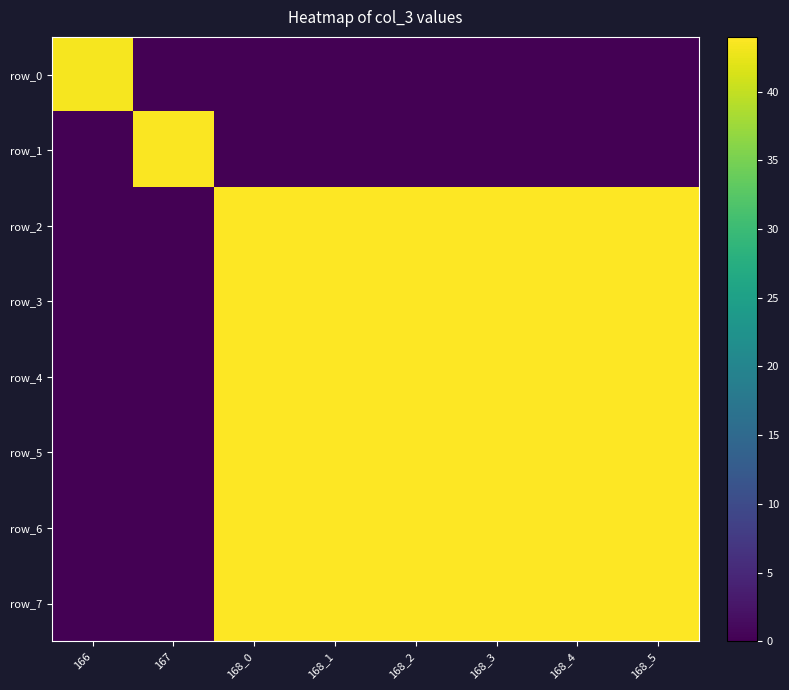

Is the value of row_3 at 168_5 greater than the value of row_4 at 168_3?

No